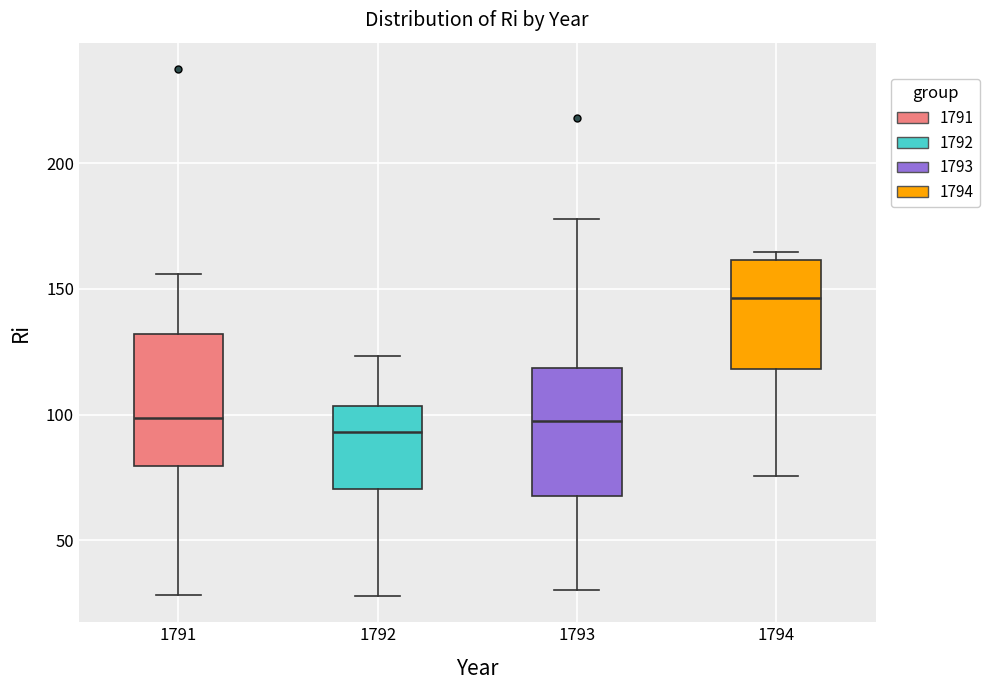

Where does the median line of the box at x = 1793 sit on the y-axis? The values are not printed on the chart, so give them approximately, as read against the axis.

95